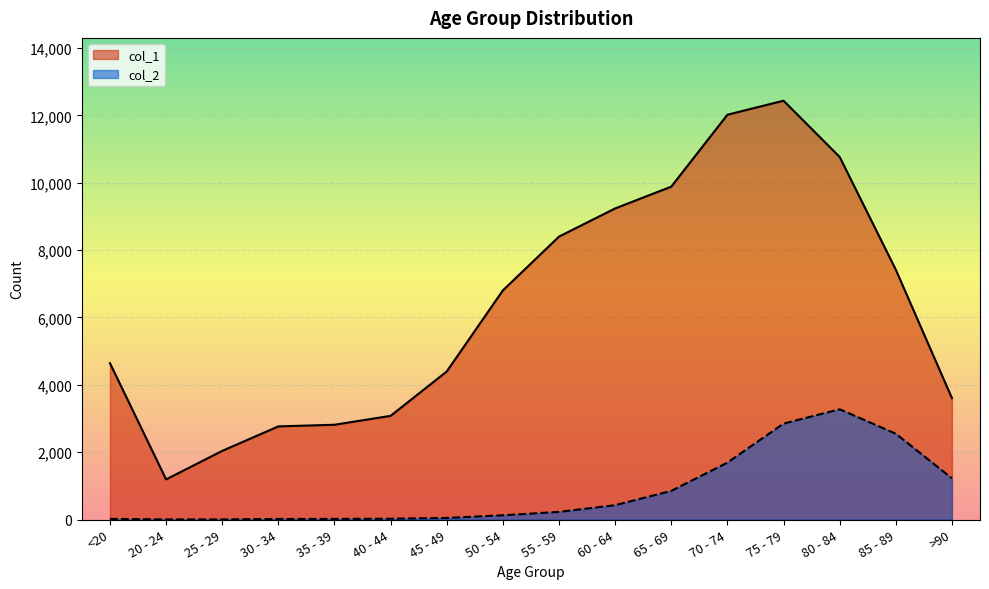

The value of col_2 at 75 - 79 is 3814. True or false?

False